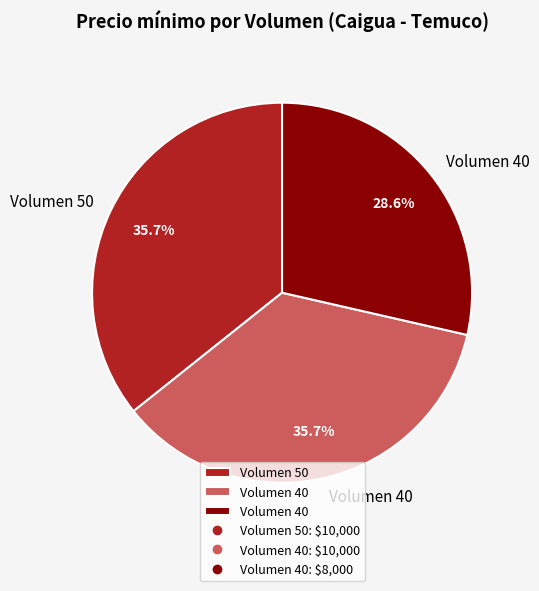

How many segments does this pie chart have?

3